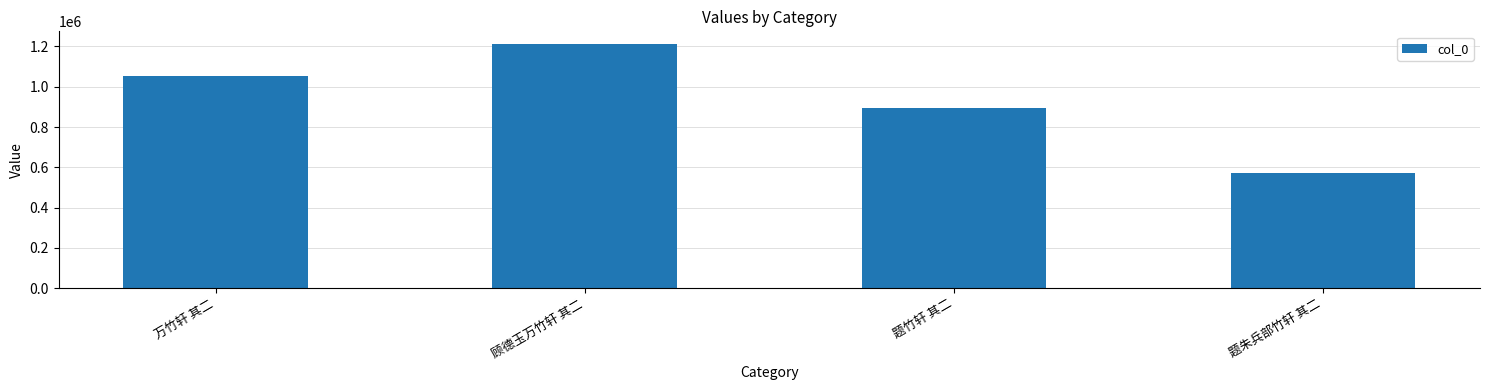

Reading right to left, transcribe all the data shown in this chart.

题朱兵部竹轩 其二=573323	题竹轩 其二=895054	顾德玉万竹轩 其二=1214560	万竹轩 其二=1055172